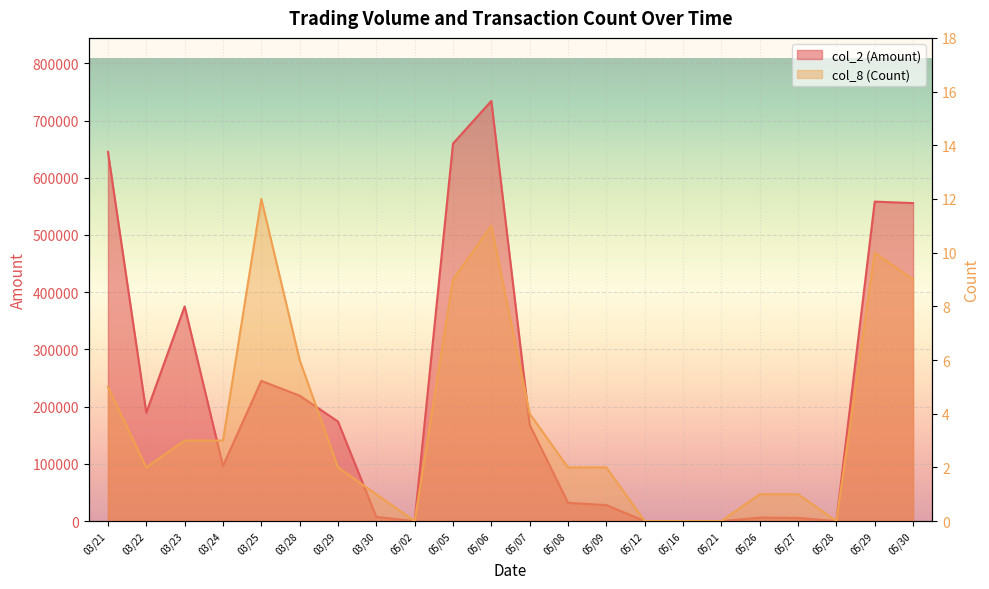

What is the label of the 12th point from the right?

05/06